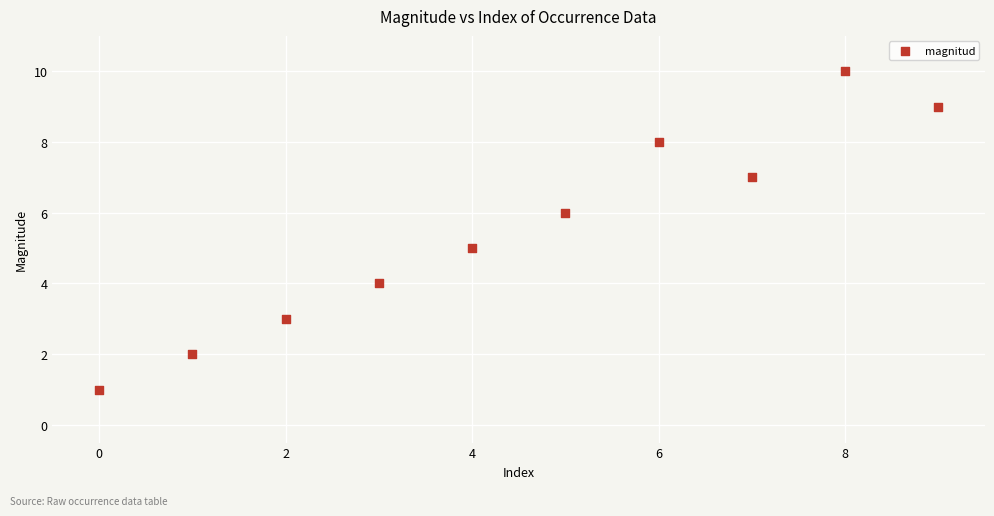

What is the average Y value?

6